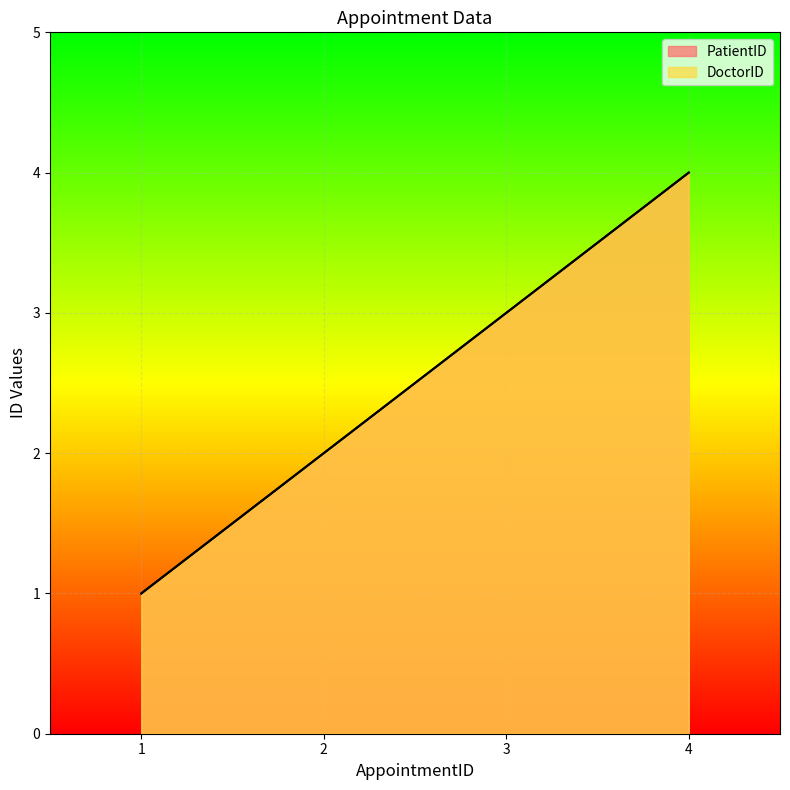

Which category has the highest value in the DoctorID series?

4